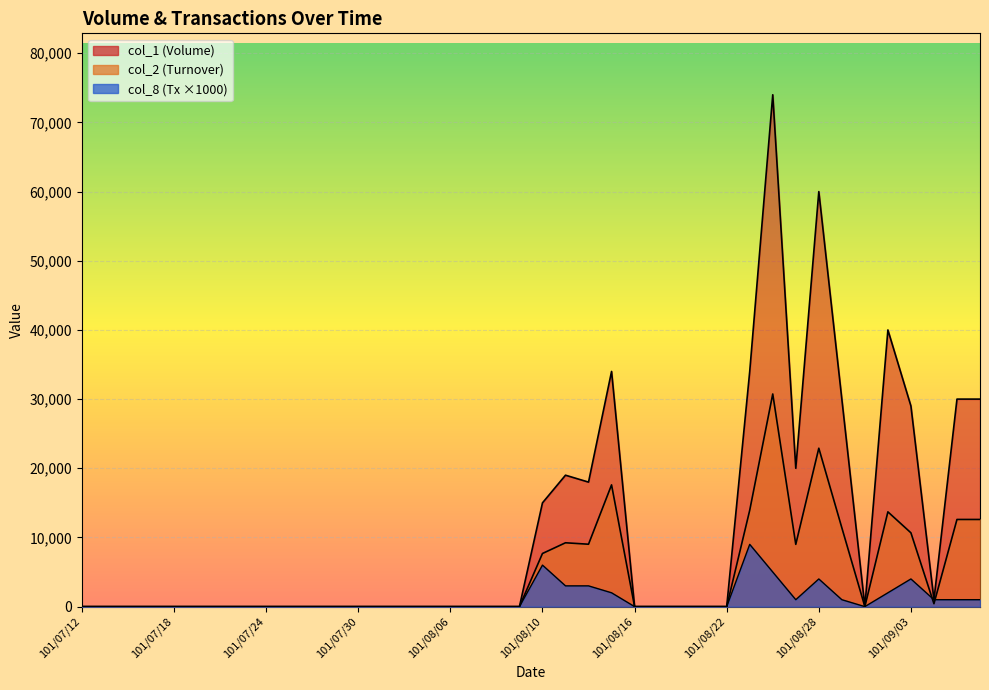

How many interior local peaks does the col_8 series have?

4